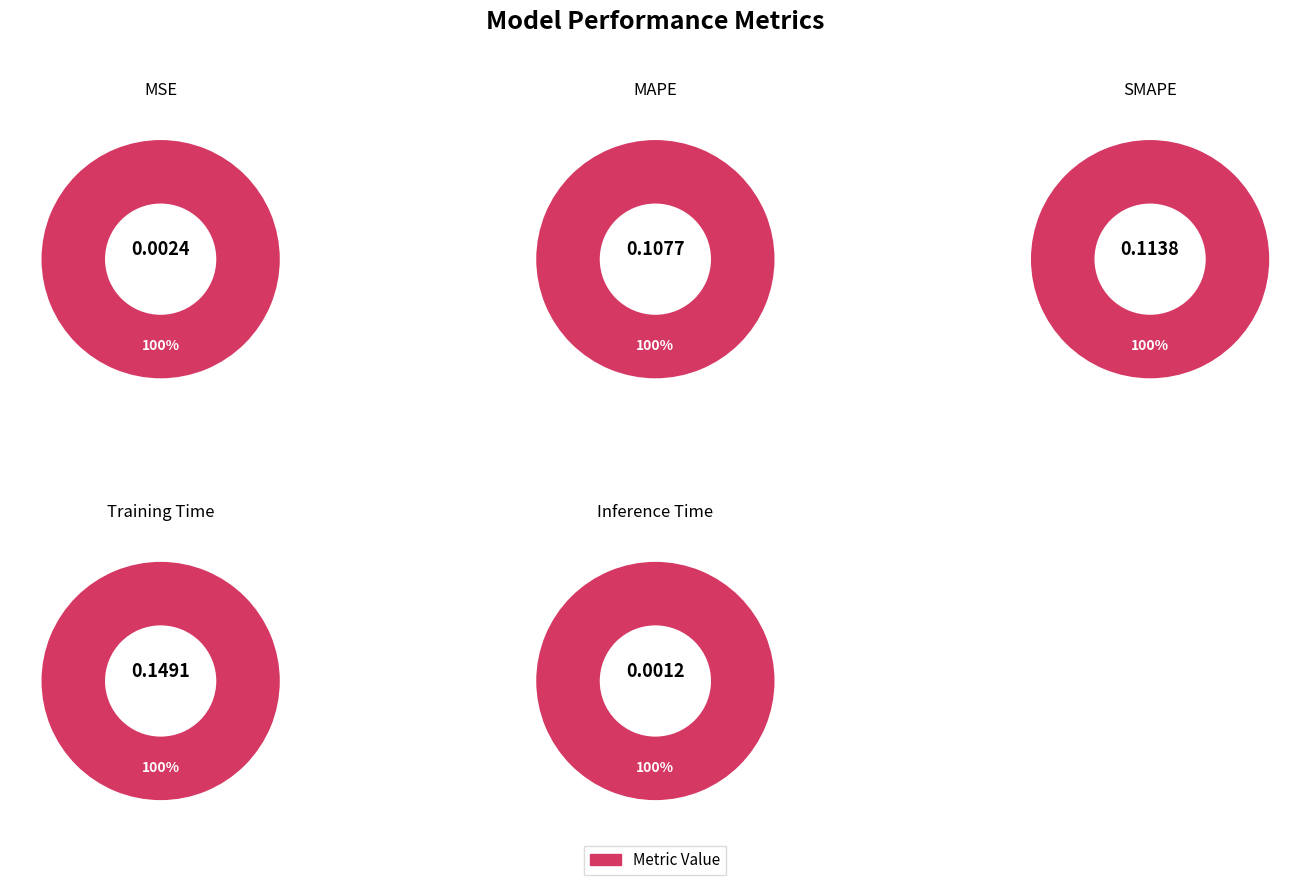

Does any single category account for the majority?

No